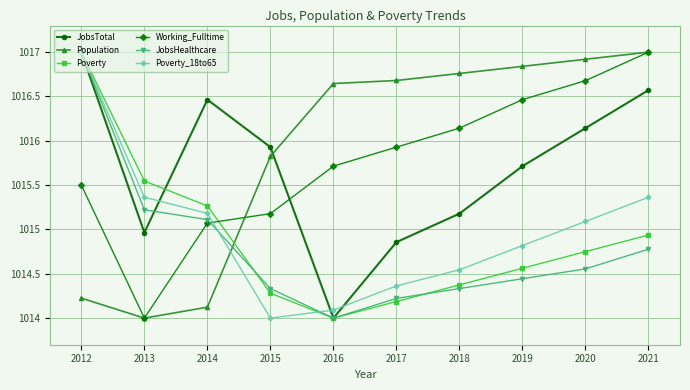

At which category does Poverty reach its first local valley?

2016